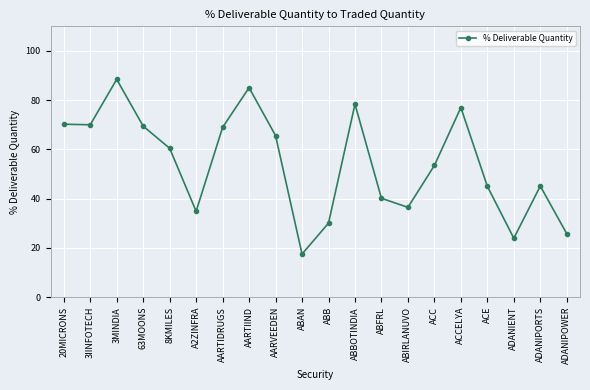

Read the value at AARTIIND.

85.1